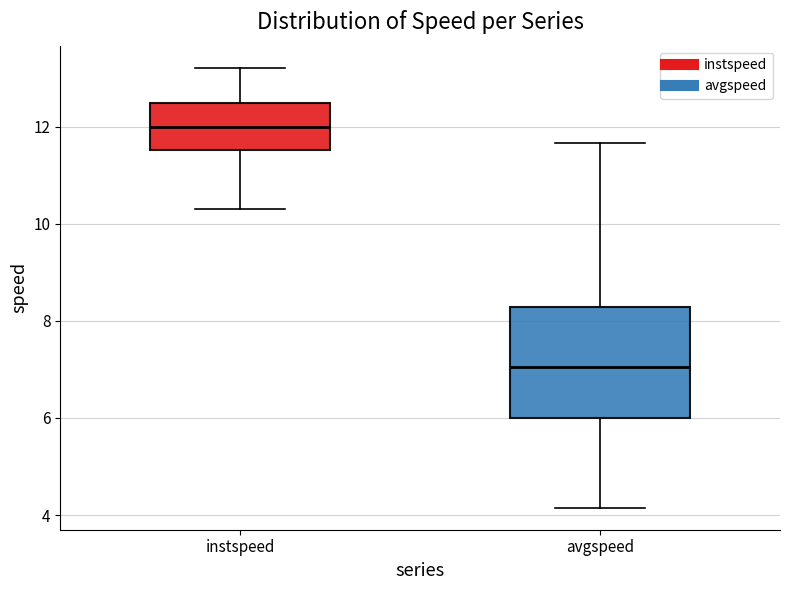

Where does the median line of the box for avgspeed sit on the y-axis? The values are not printed on the chart, so give them approximately, as read against the axis.

7.0